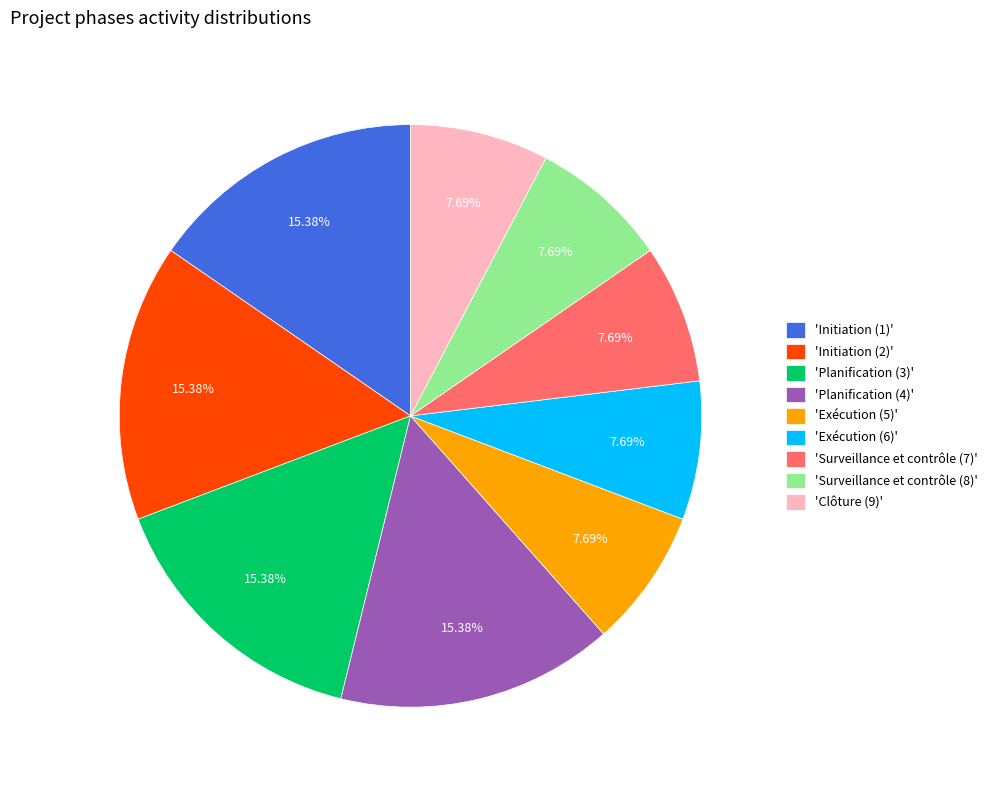

Approximately how many times larger is the value at 'Planification (3)' compared to 'Surveillance et contrôle (7)'?

2.0